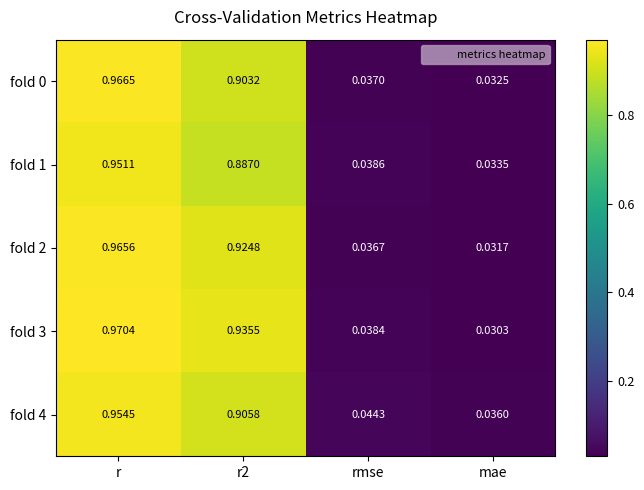

Which category has the lowest value in the fold 2 series?

mae